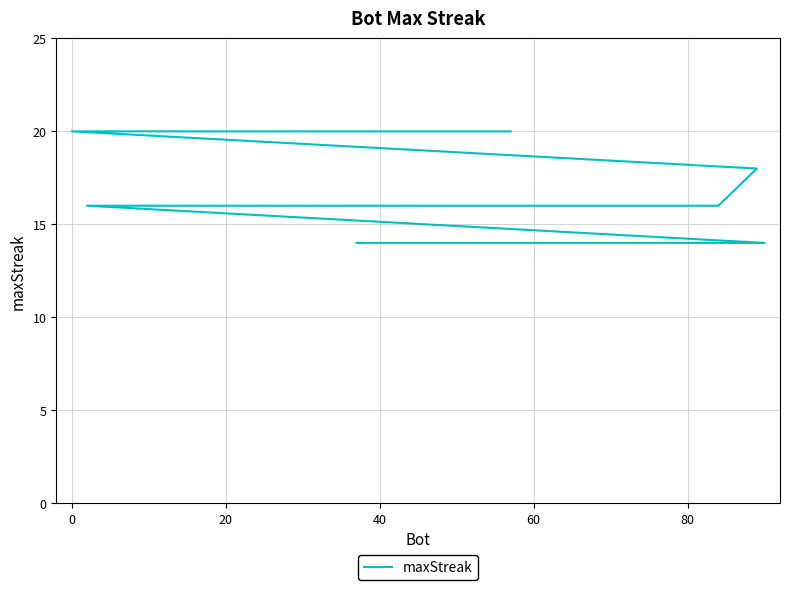

What value does the data have at 11?

16